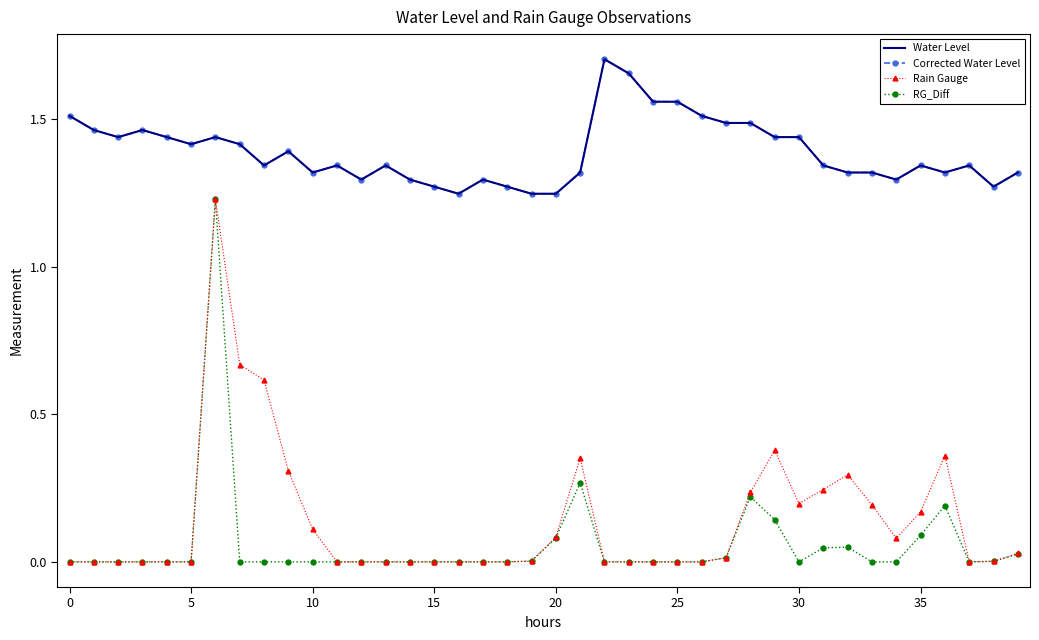

What is the label of the 10th point from the right?

30